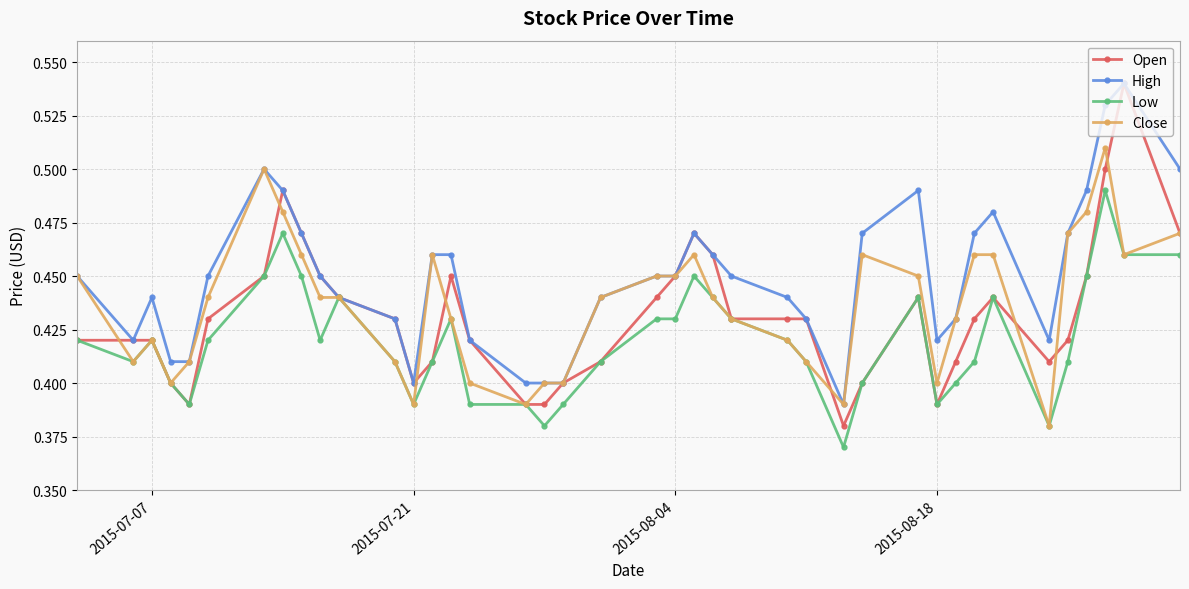

True or false: Open has more than 2 points higher than both neighbors.

True